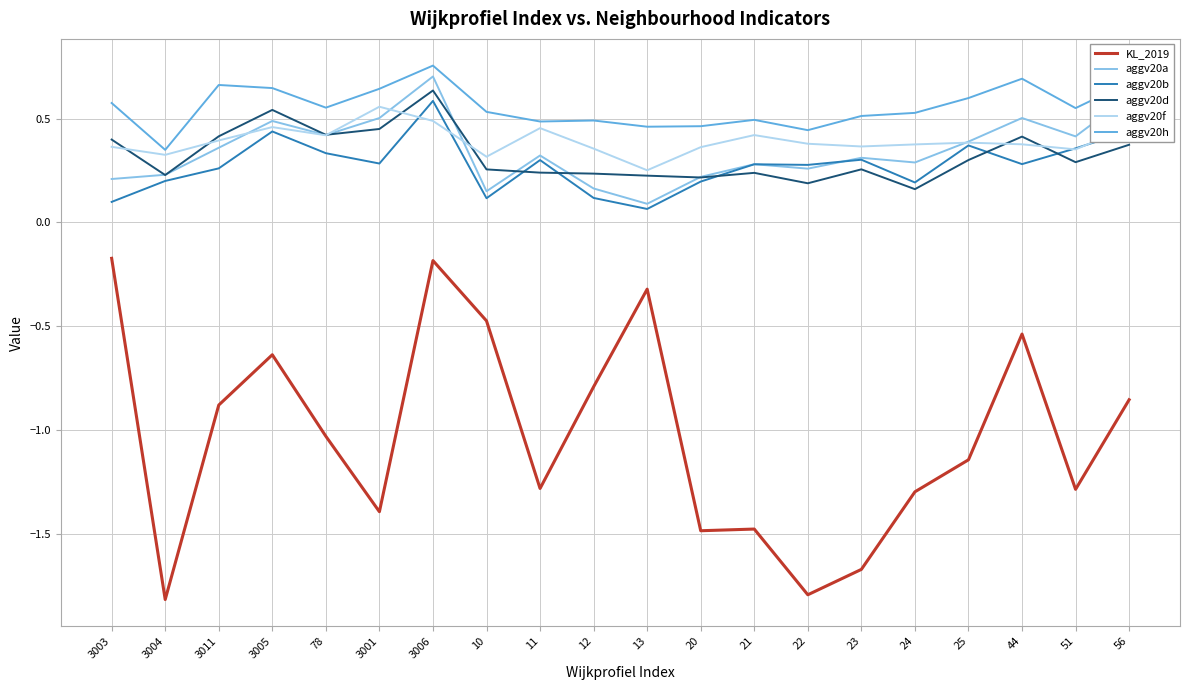

At which category is the sum across all series the highest?

3006